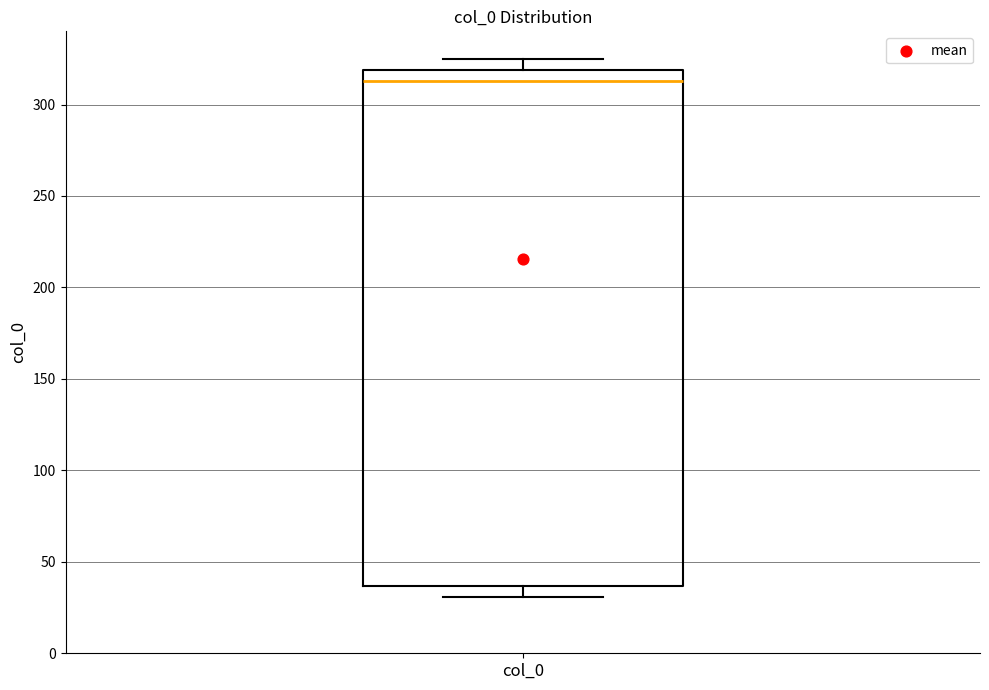

Read this box plot against the y-axis: the position of the median line, the range covered by the box, and the ends of both whiskers. The values are not printed on the chart, so give them approximately, as read against the axis.

median 315, box 35 to 320, whiskers 30 to 325